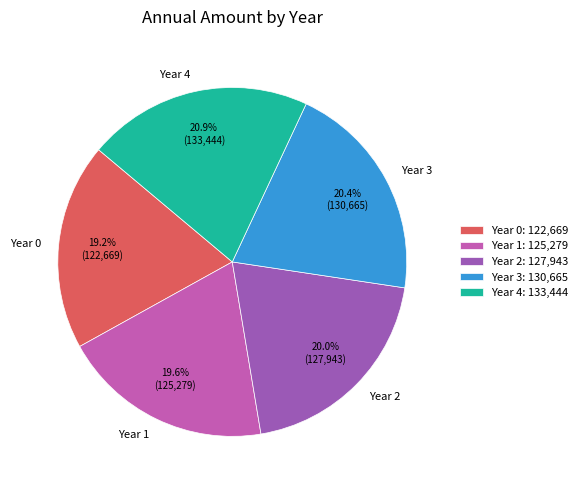

Does Year 0 represent more than half of the total?

No